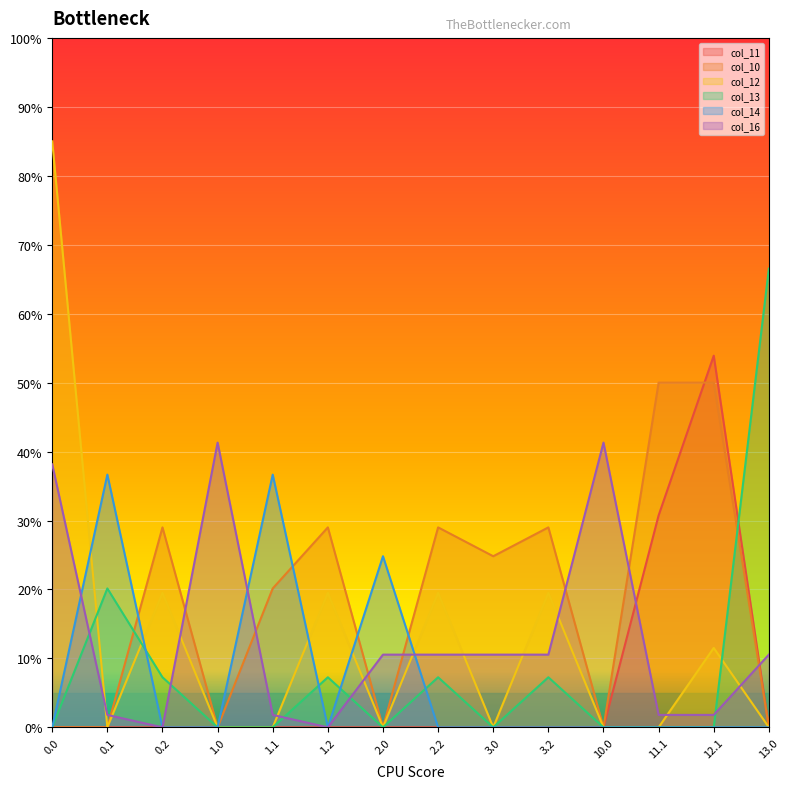

Reading left to right, extract all data points from this chart.

col_11: 0.0	0.0	0.0	0.0	0.0	0.0	0.0	0.0	0.0	0.0	0.0	30.7	53.9	0.0
col_10: 0.0	0.0	29.0	0.0	20.2	29.0	0.0	29.0	24.8	29.0	0.0	50.0	50.0	0.0
col_12: 85.0	0.0	19.5	0.0	0.0	19.5	0.0	19.5	0.0	19.5	0.0	0.0	11.5	0.0
col_13: 0.0	20.2	7.3	0.0	0.0	7.3	0.0	7.3	0.0	7.3	0.0	0.0	0.0	66.5
col_14: 0.0	36.7	0.0	0.0	36.7	0.0	24.8	0.0	0.0	0.0	0.0	0.0	0.0	0.0
col_16: 38.1	1.8	0.0	41.3	1.8	0.0	10.5	10.5	10.5	10.5	41.3	1.8	1.8	10.5